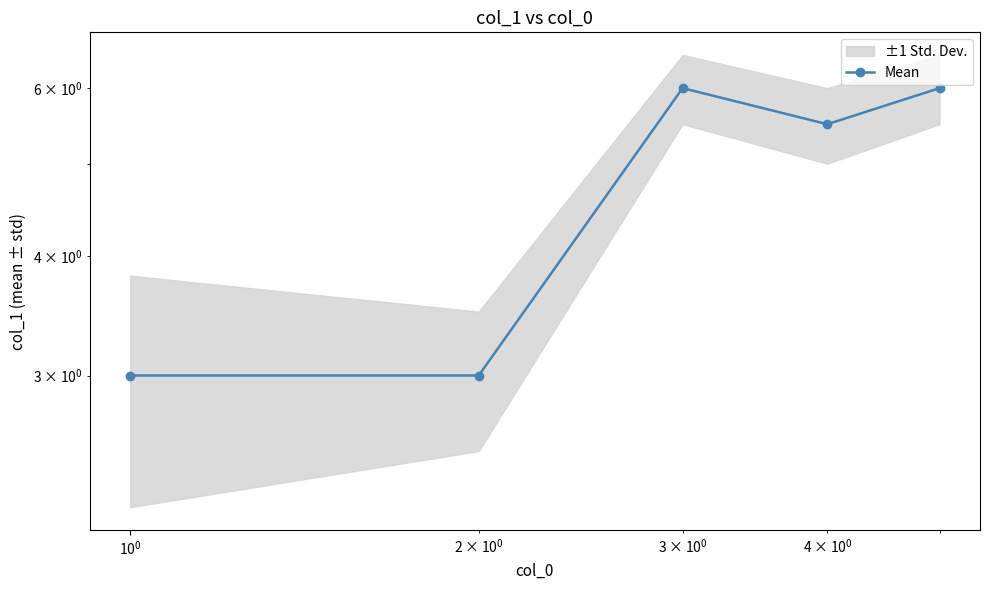

What is the difference between the maximum and minimum values?

3.0